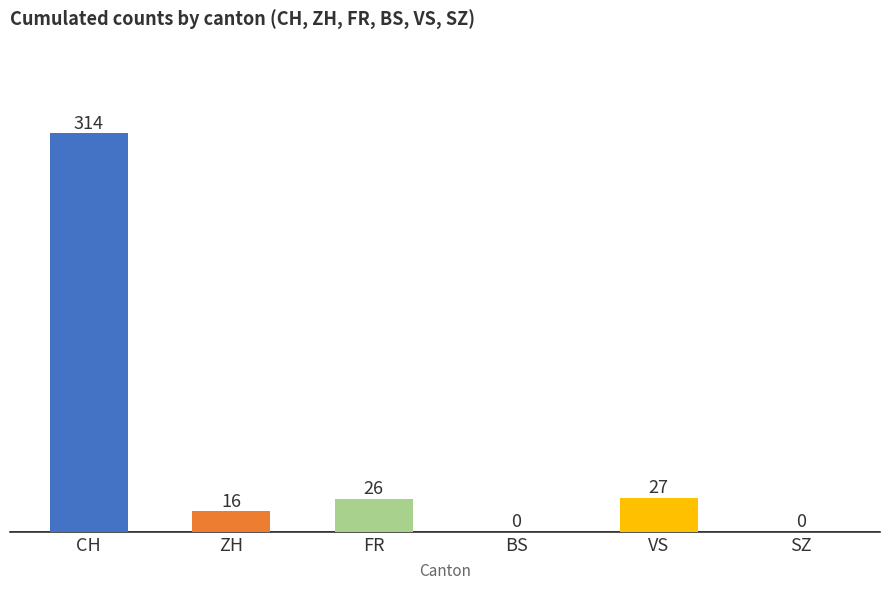

Reading right to left, transcribe all the data shown in this chart.

SZ=0	VS=27	BS=0	FR=26	ZH=16	CH=314